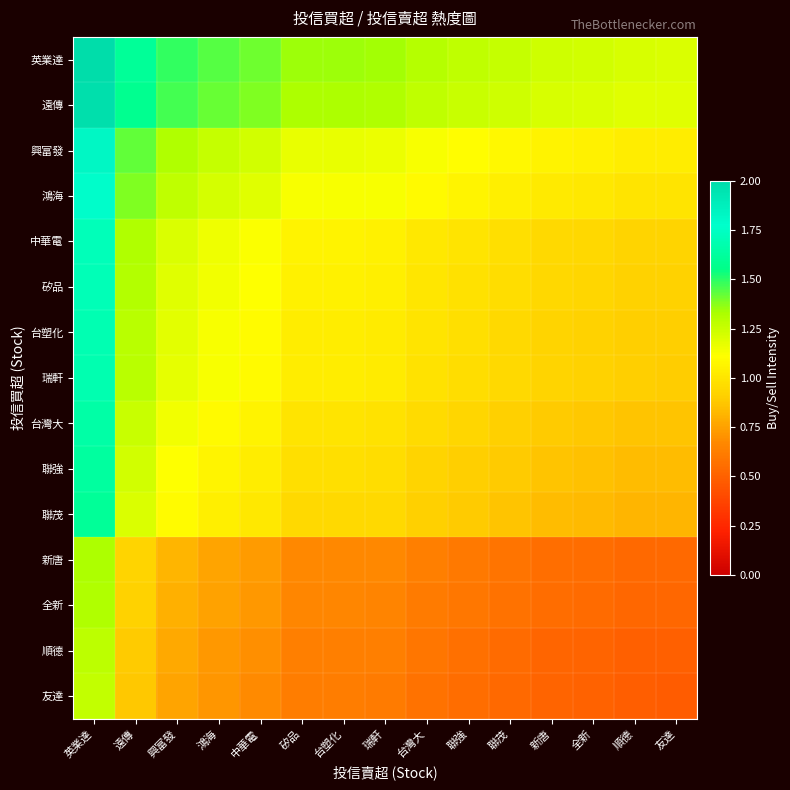

Rank the series by their maximum value, from lowest to highest.

友達, 順德, 全新, 新唐, 聯茂, 聯強, 台灣大, 瑞軒, 台塑化, 矽品, 中華電, 鴻海, 興富發, 遠傳, 英業達